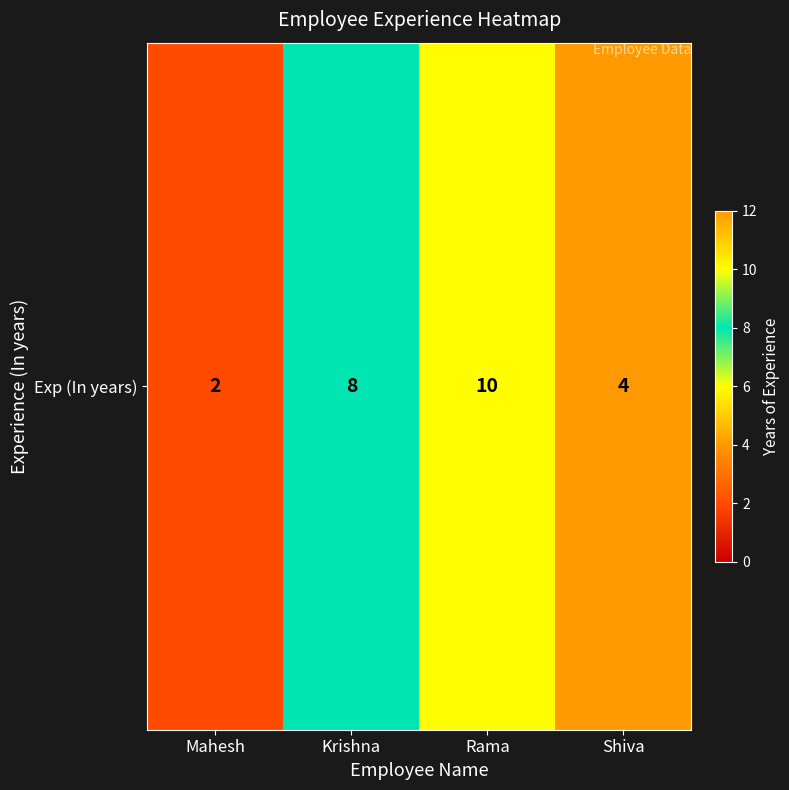

What is the average value?

6